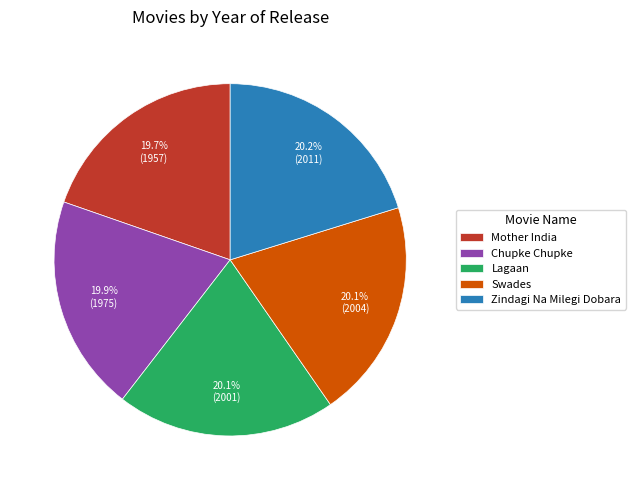

Combined, do Lagaan and Mother India account for over 50%?

No